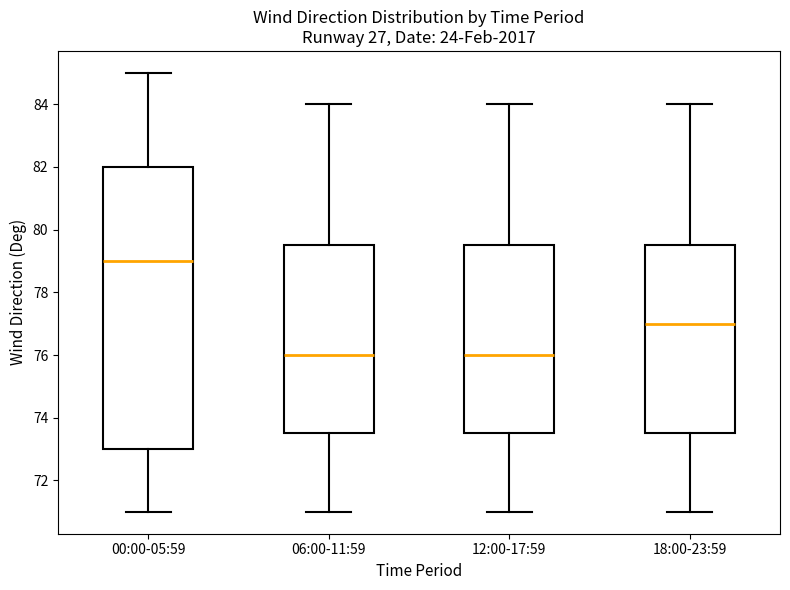

Comparing the boxes themselves (not the whiskers), which one is the tallest?

00:00-05:59